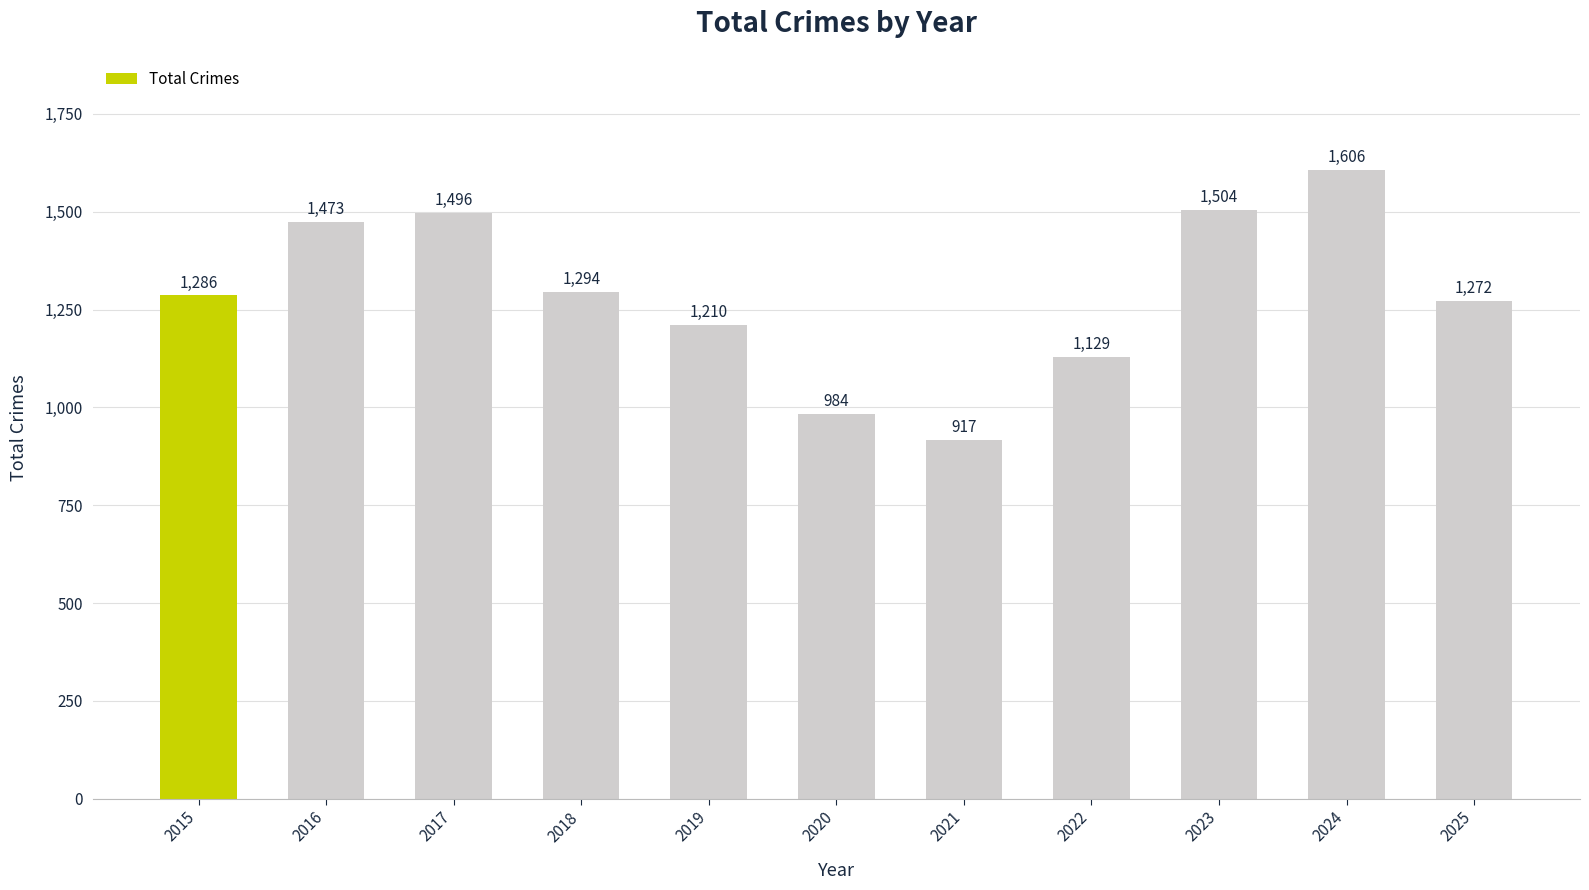

Which category has the highest value across all series?

2024